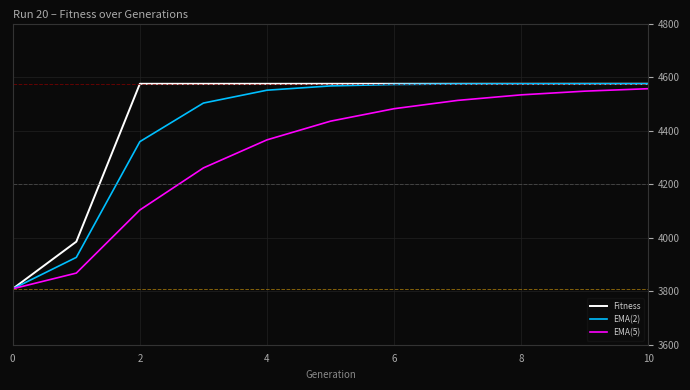

Which series has the largest range (max minus min)?

Fitness